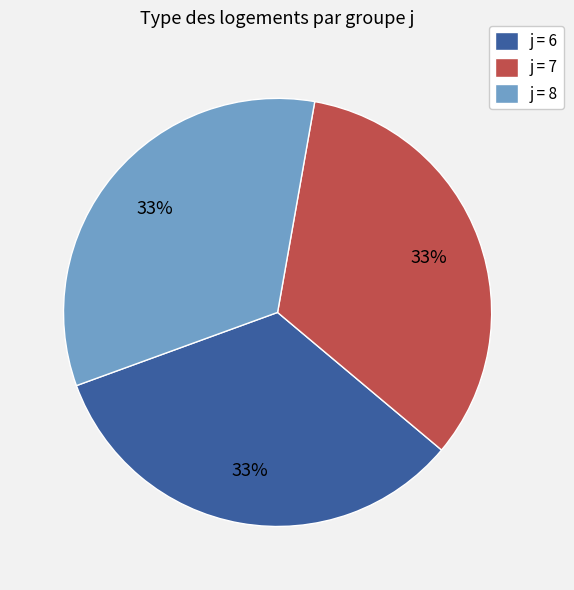

What percentage is the j = 7 slice, to the nearest percent?

33%